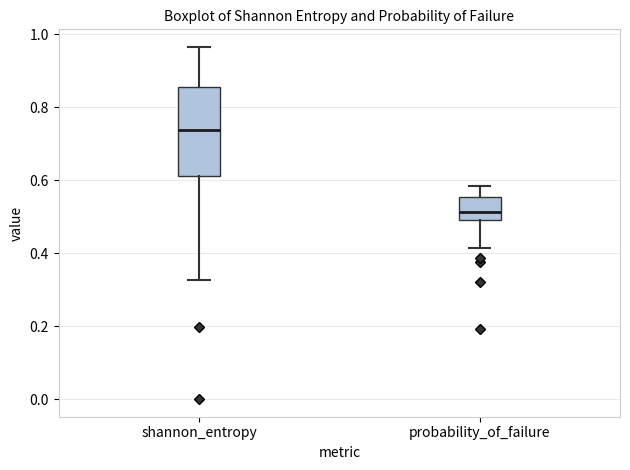

Reading left to right, read every box against the y-axis: the position of its median line, the range the box covers, and the ends of its whiskers. The values are not printed on the chart, so give them approximately, as read against the axis.

shannon_entropy: median 0.74, box 0.62 to 0.86, whiskers 0.32 to 0.96
probability_of_failure: median 0.52, box 0.50 to 0.56, whiskers 0.42 to 0.58